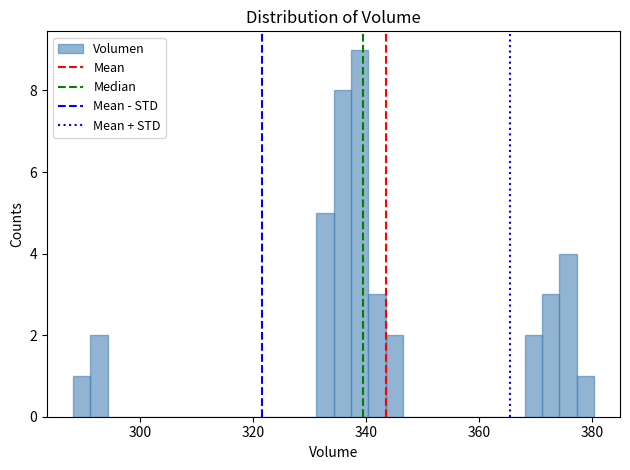

Read against the x-axis, roughly where is the centre of the tallest bar?

338